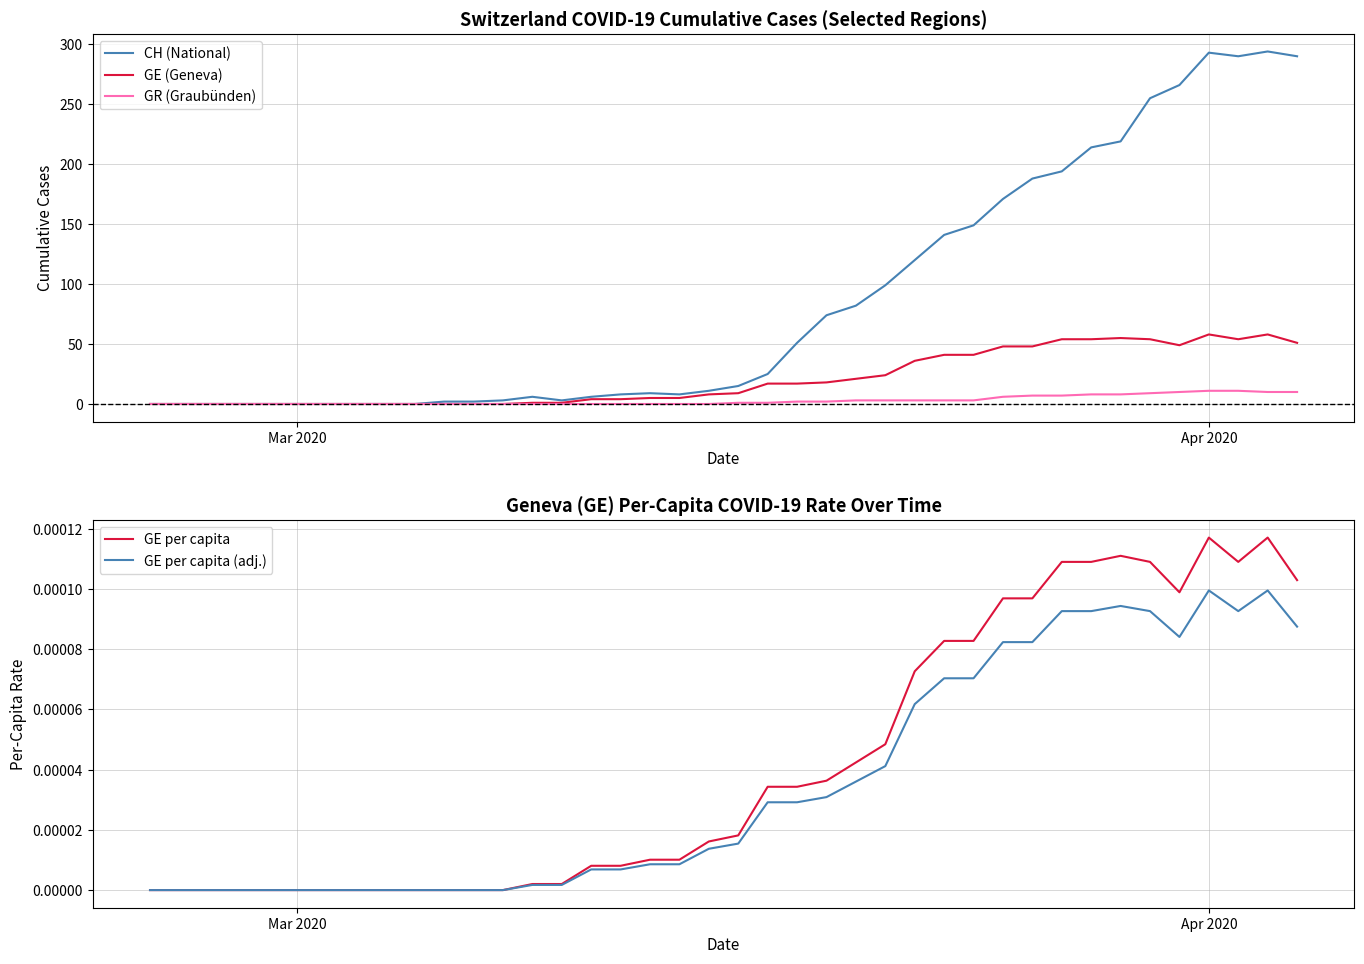

How many positive values does the GE per capita (adj.) series have?

27